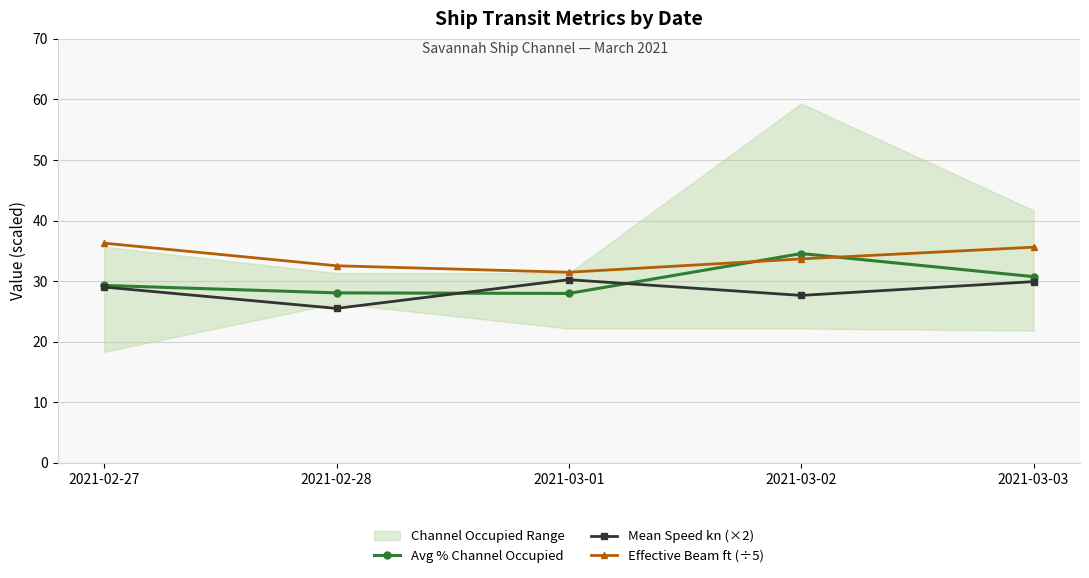

True or false: Mean Speed kn (×2) has a value of 15.2 at 2021-02-27.

False